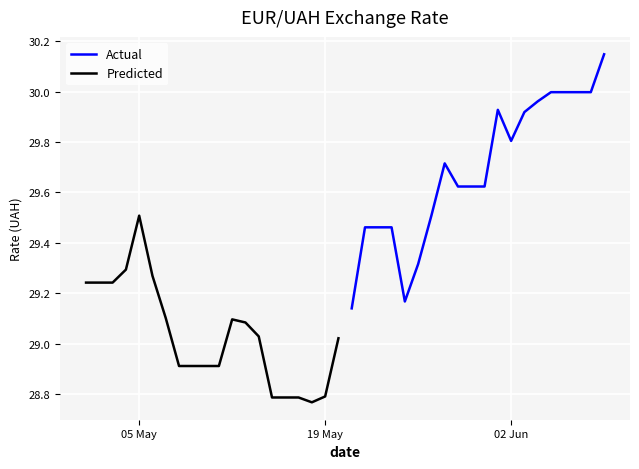

Rank the series by their maximum value, from lowest to highest.

Predicted, Actual